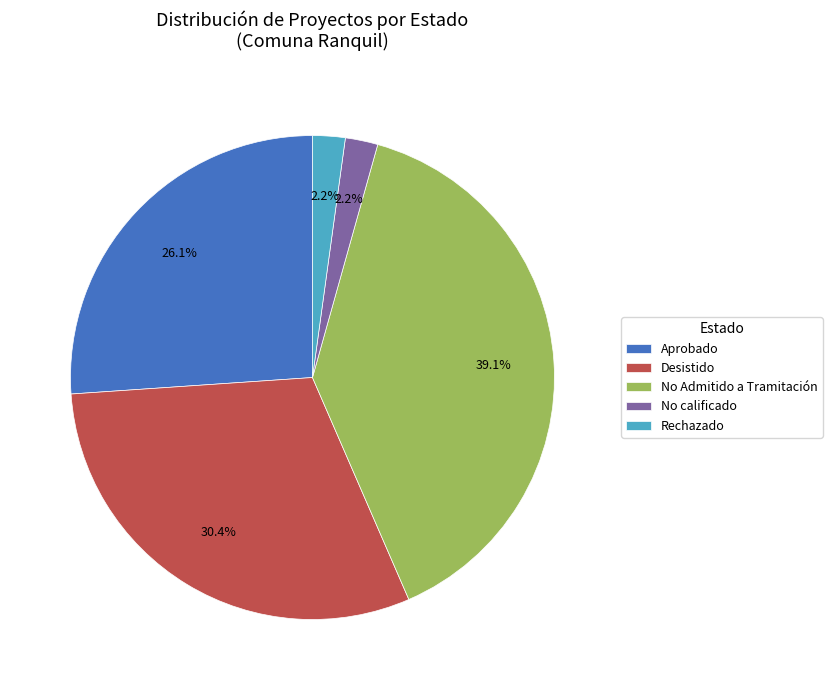

Which category has the biggest portion of the pie?

No Admitido a Tramitación